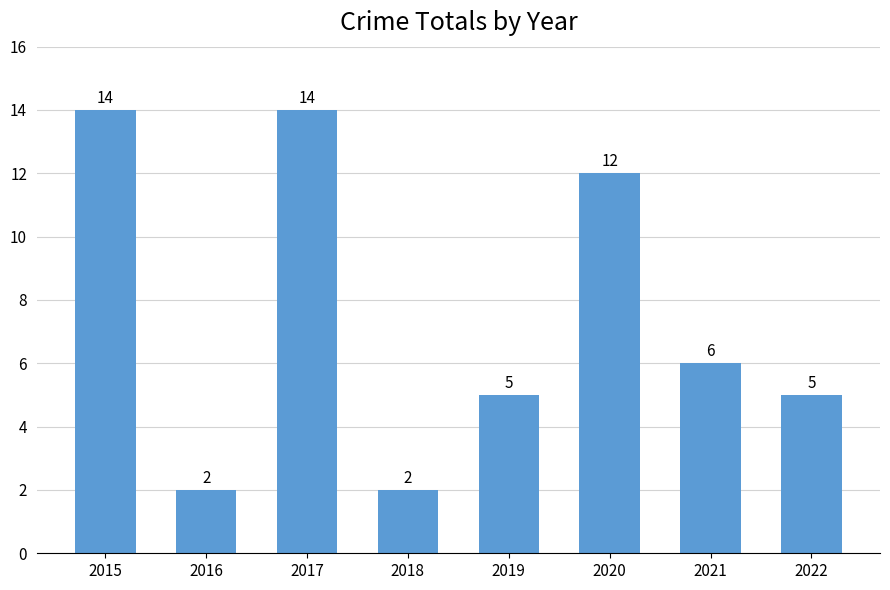

What is the difference between the maximum and minimum values?

12